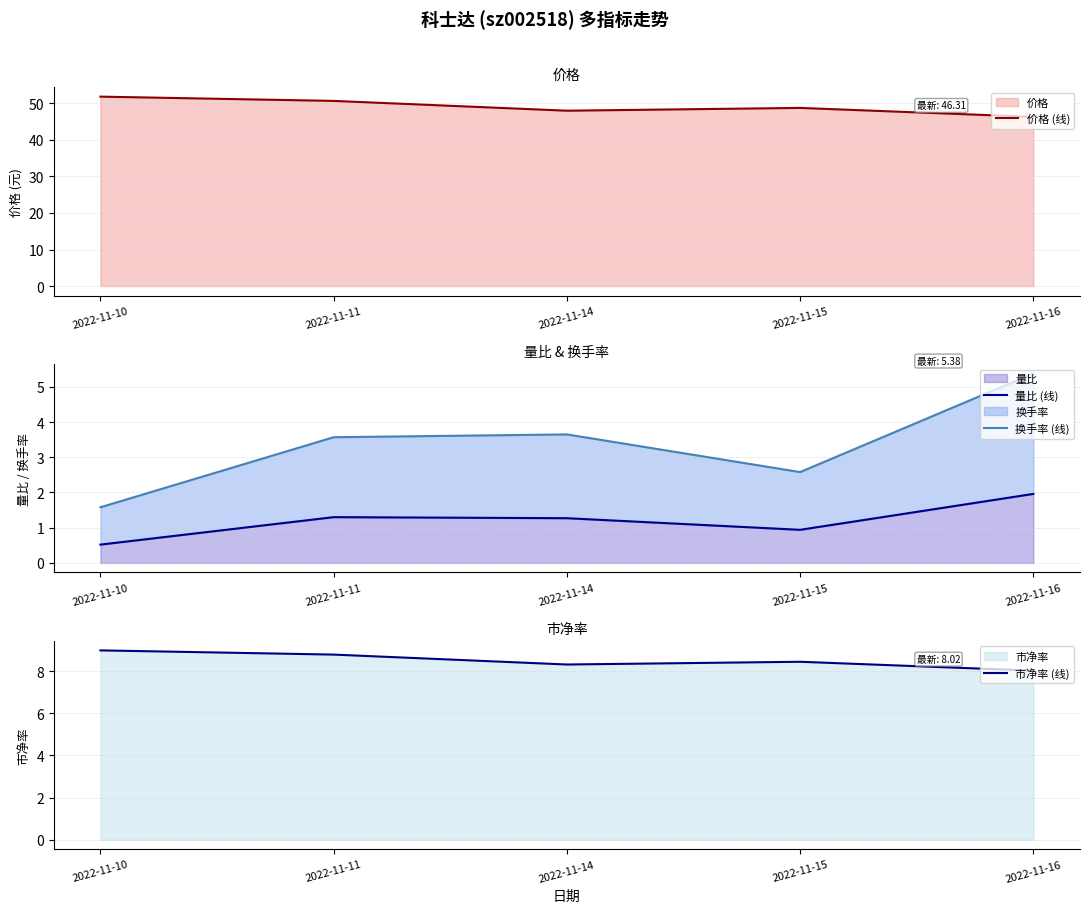

What is the difference between the 价格 (线) values at 2022-11-10 and 2022-11-11?

1.2